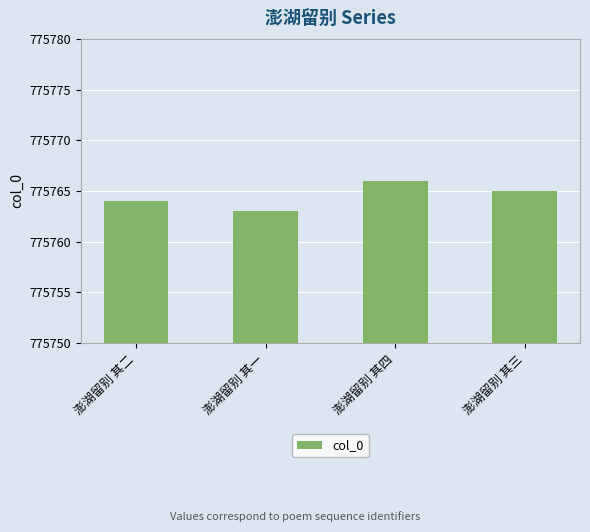

List the labels in order of value, largest first.

澎湖留别 其四, 澎湖留别 其三, 澎湖留别 其二, 澎湖留别 其一